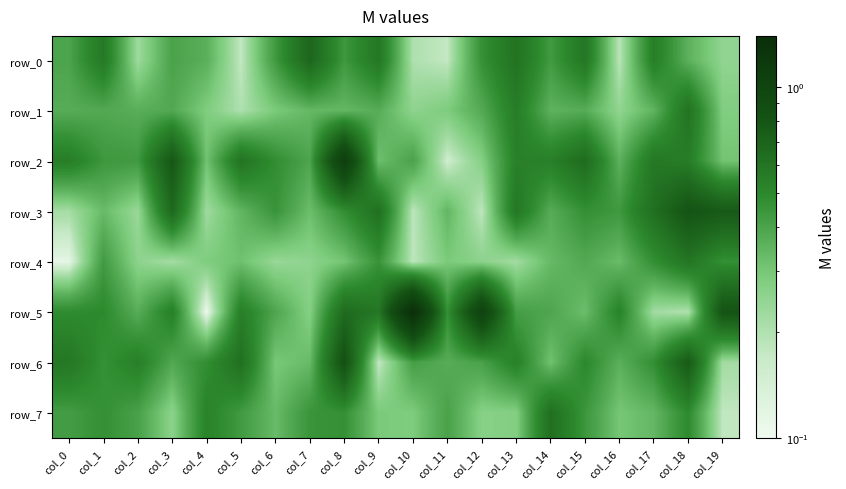

How many data points does each series have?

20